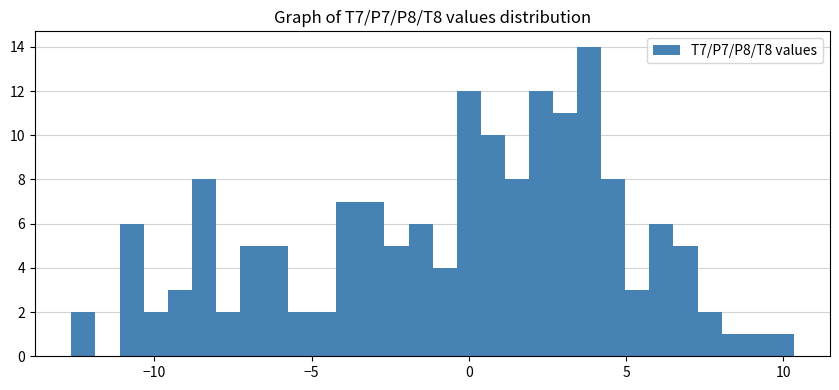

Read against the x-axis, roughly where is the centre of the tallest bar?

4.0